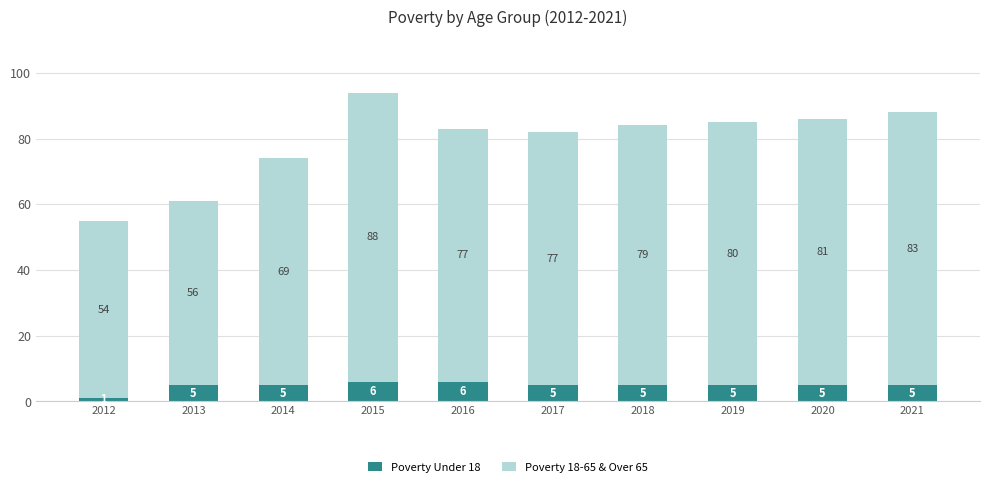

Reading left to right, list the values for the Poverty Under 18 series.

1	5	5	6	6	5	5	5	5	5